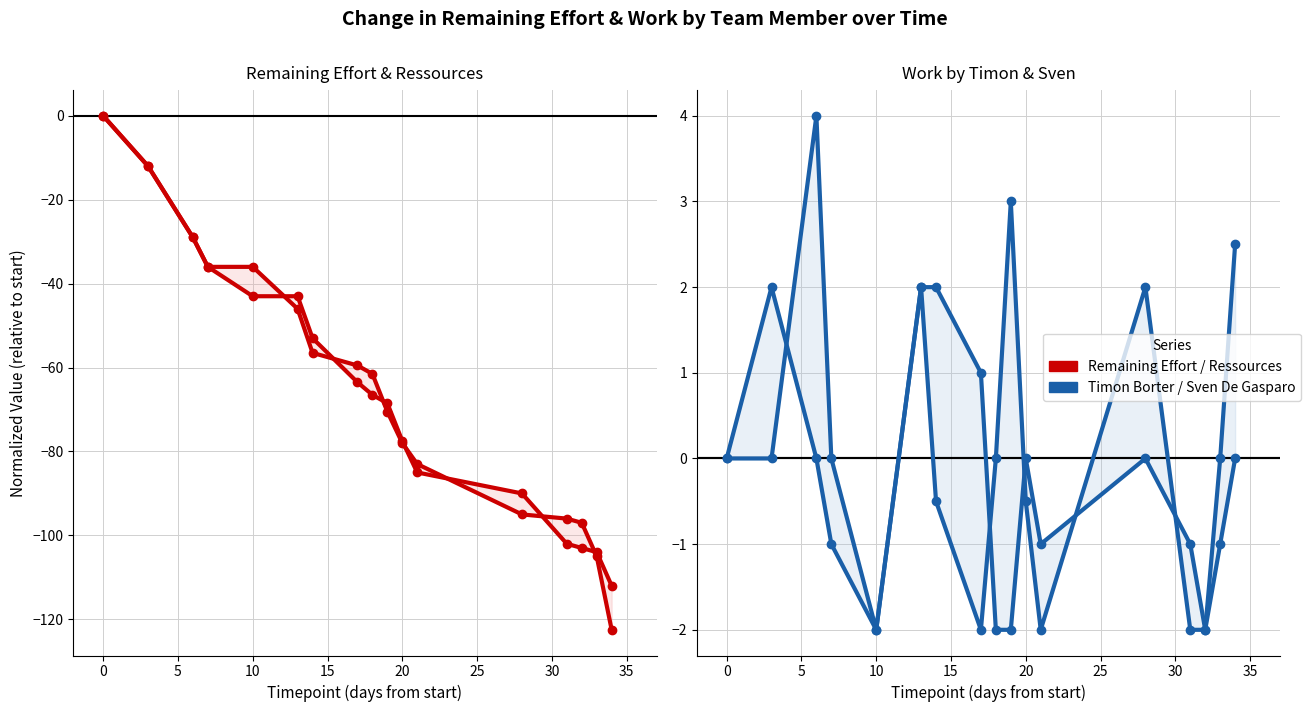

Rank the series at 20 from lowest to highest value.

Remaining Ressources, Remaining Effort, Timon Borter, Sven De Gasparo